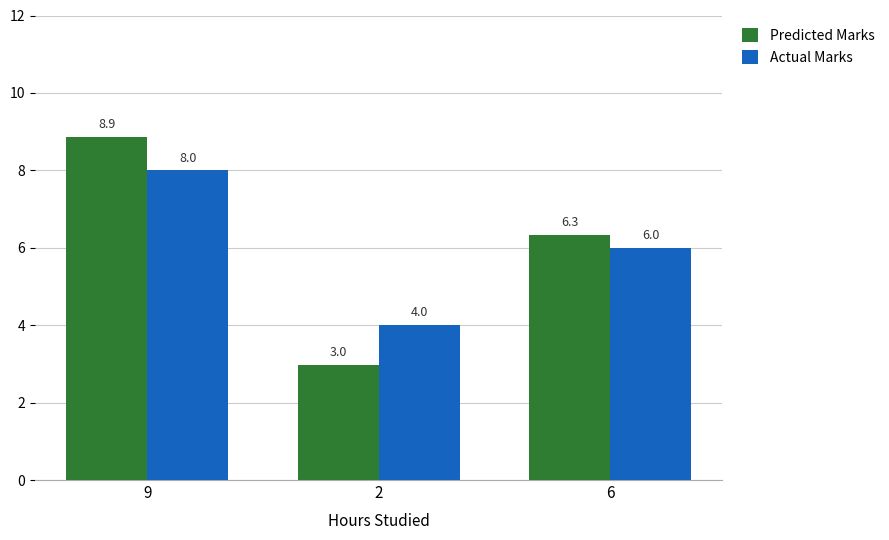

Rank the categories by Predicted Marks value from lowest to highest.

2, 6, 9